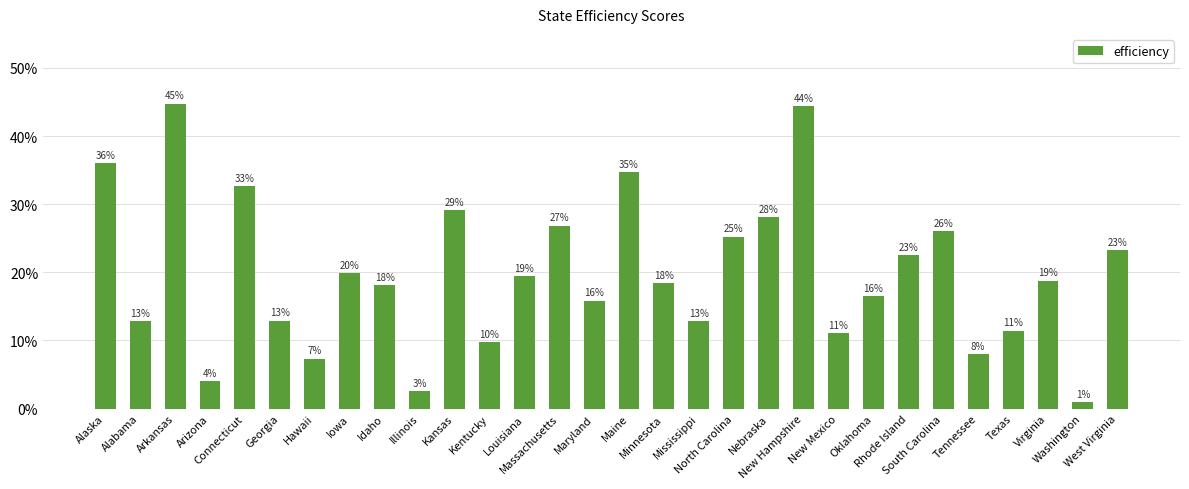

Which label corresponds to the largest value in the chart?

Arkansas